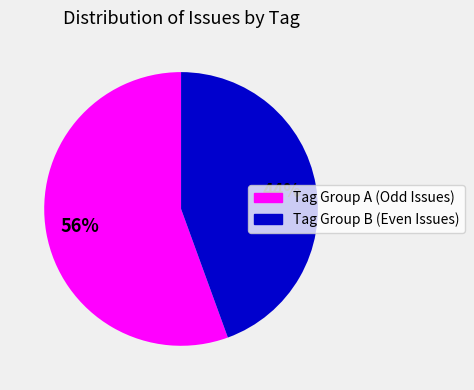

Is there any slice that represents more than half of the pie?

Yes